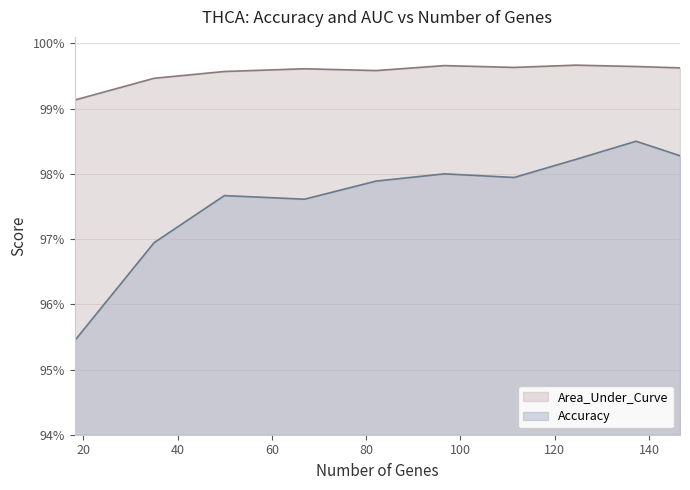

What are all the series names shown in the legend?

Area_Under_Curve, Accuracy